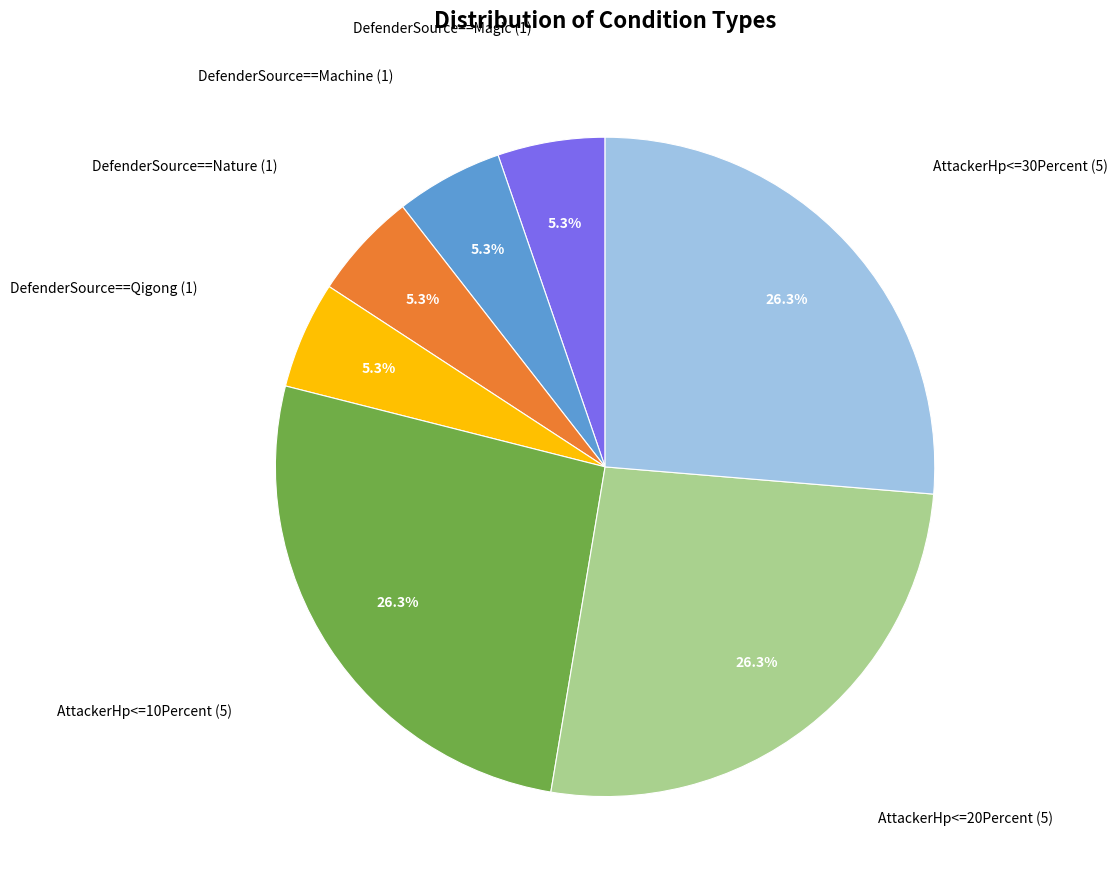

Is there a majority slice in this chart?

No